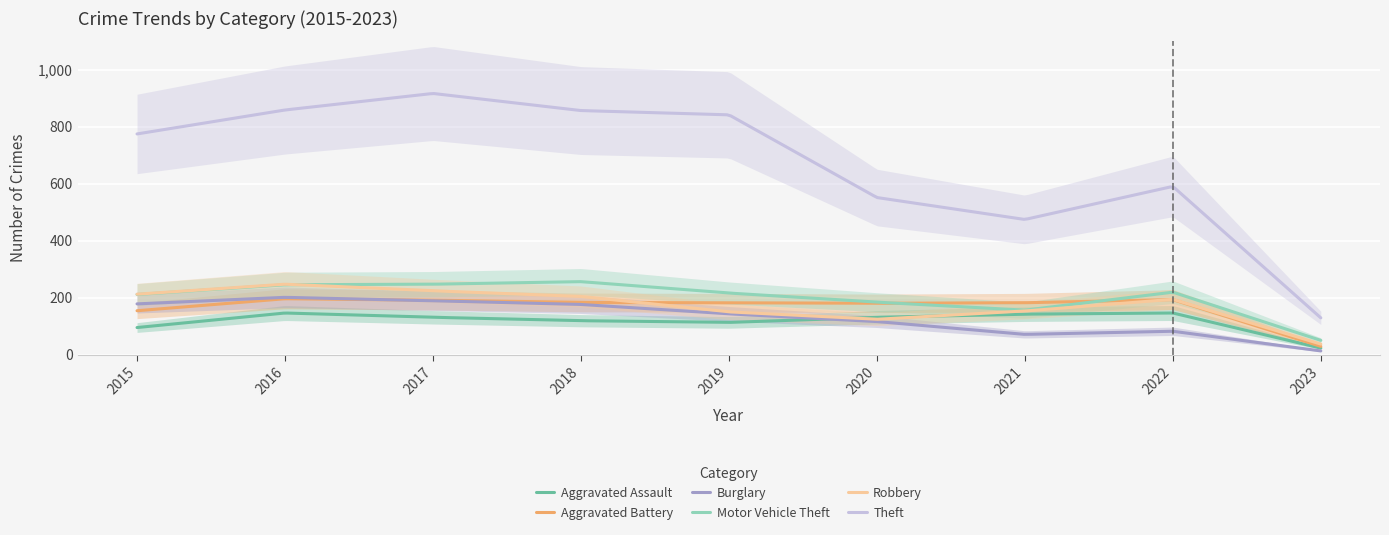

How many values in the Burglary series exceed 143?

4